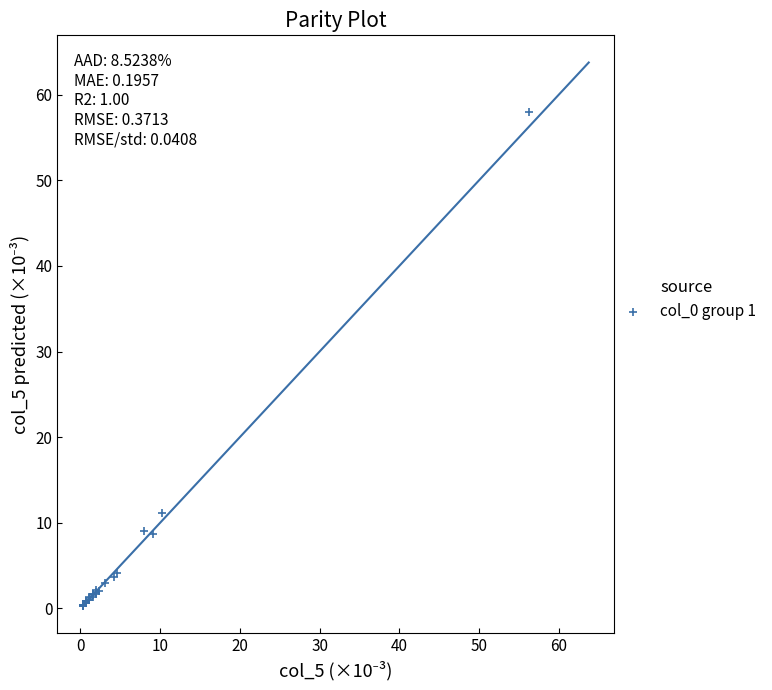

What Y value in the scatter plot is closest to 29?

11.1